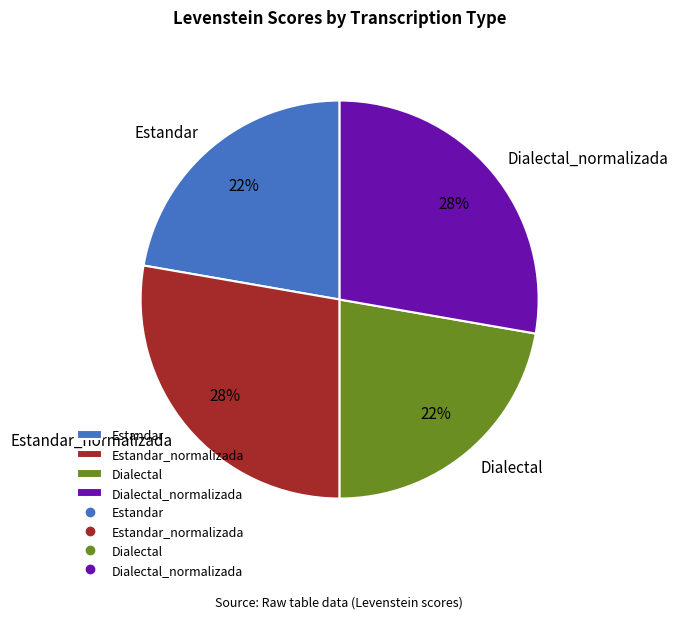

Is it true that Dialectal is 22% of the pie?

True